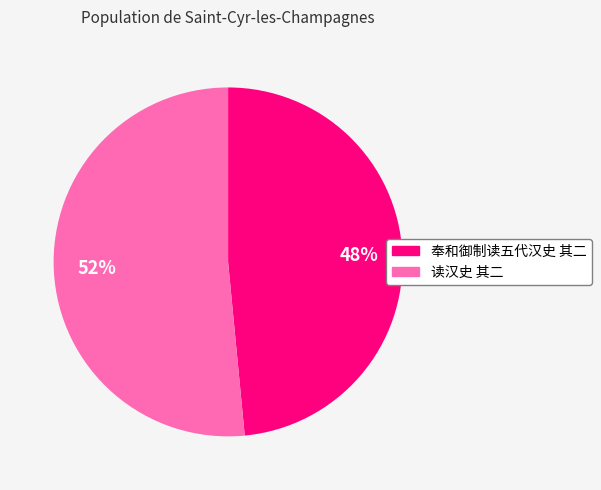

What is the smallest slice in the pie chart?

奉和御制读五代汉史 其二